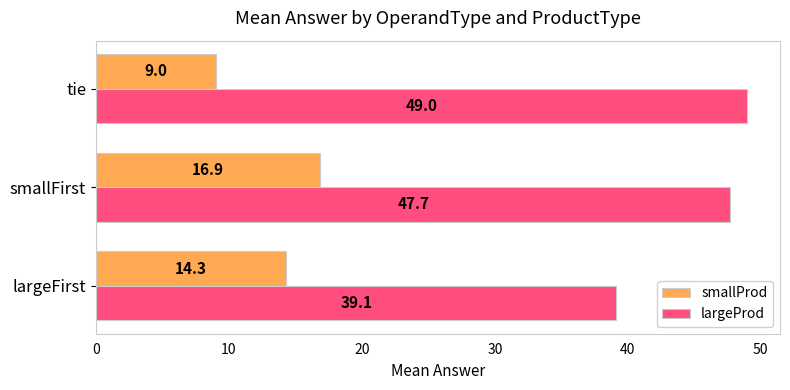

Is it true that smallProd equals 4.9 at tie?

False